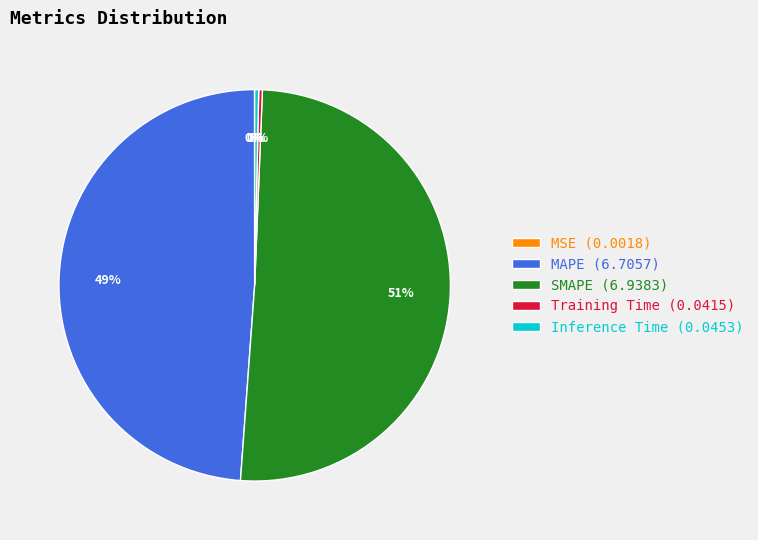

True or false: MAPE accounts for 49% of the total.

True